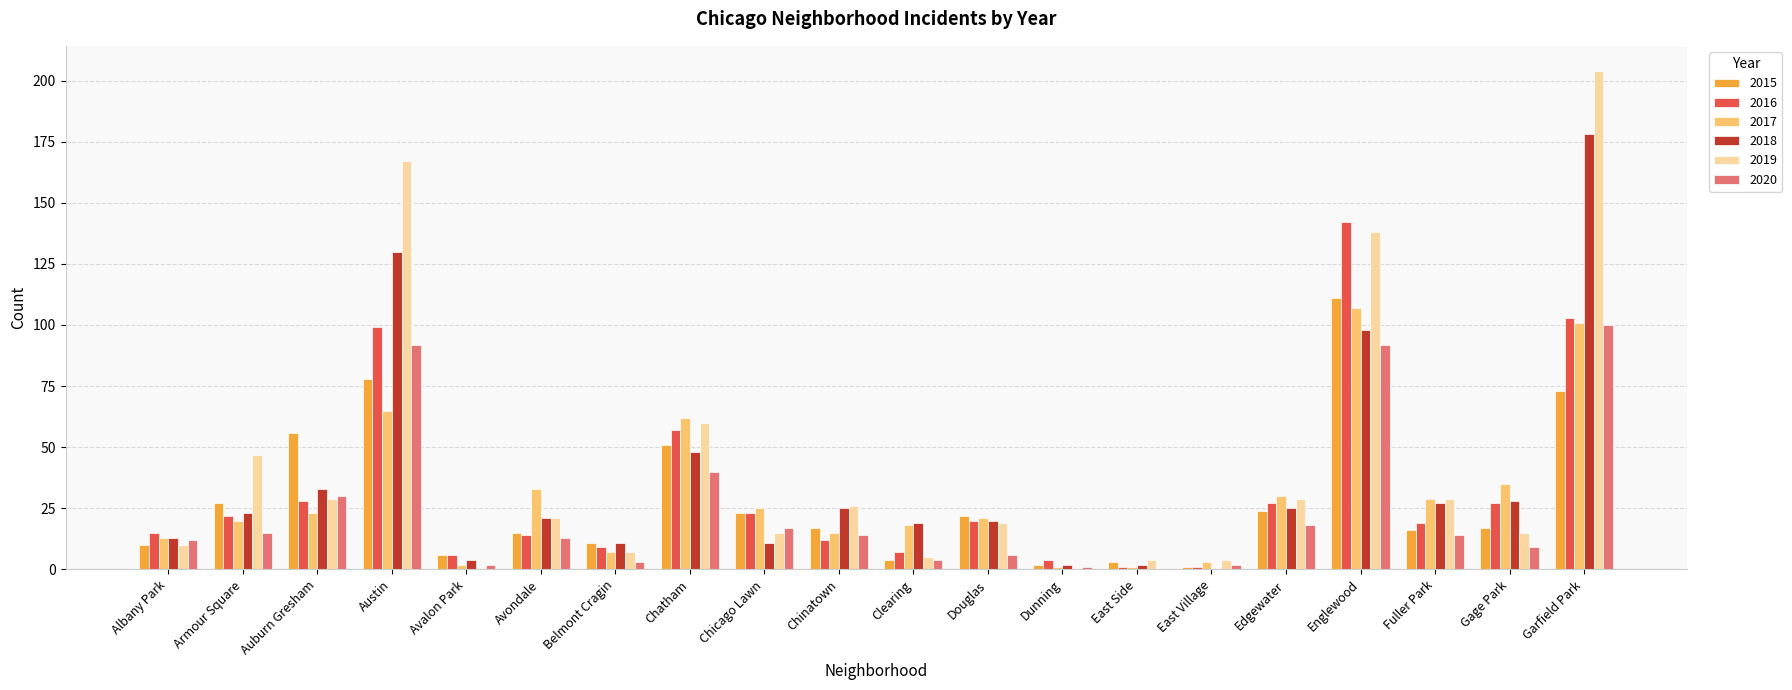

How many distinct data groups are displayed?

6